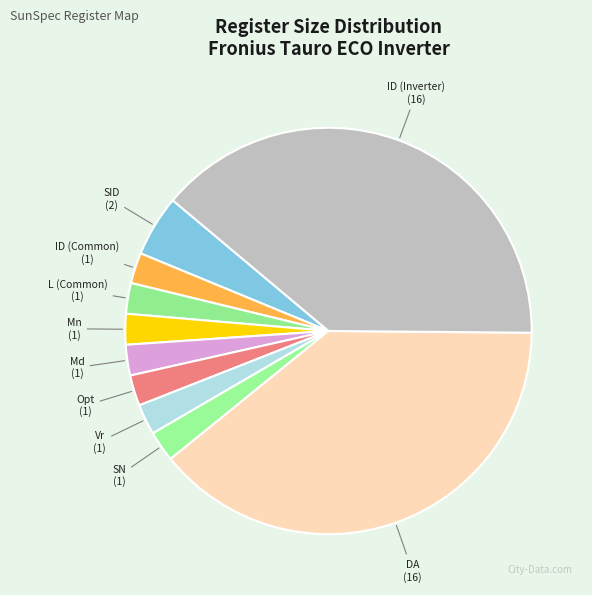

Is there any slice that represents more than half of the pie?

No